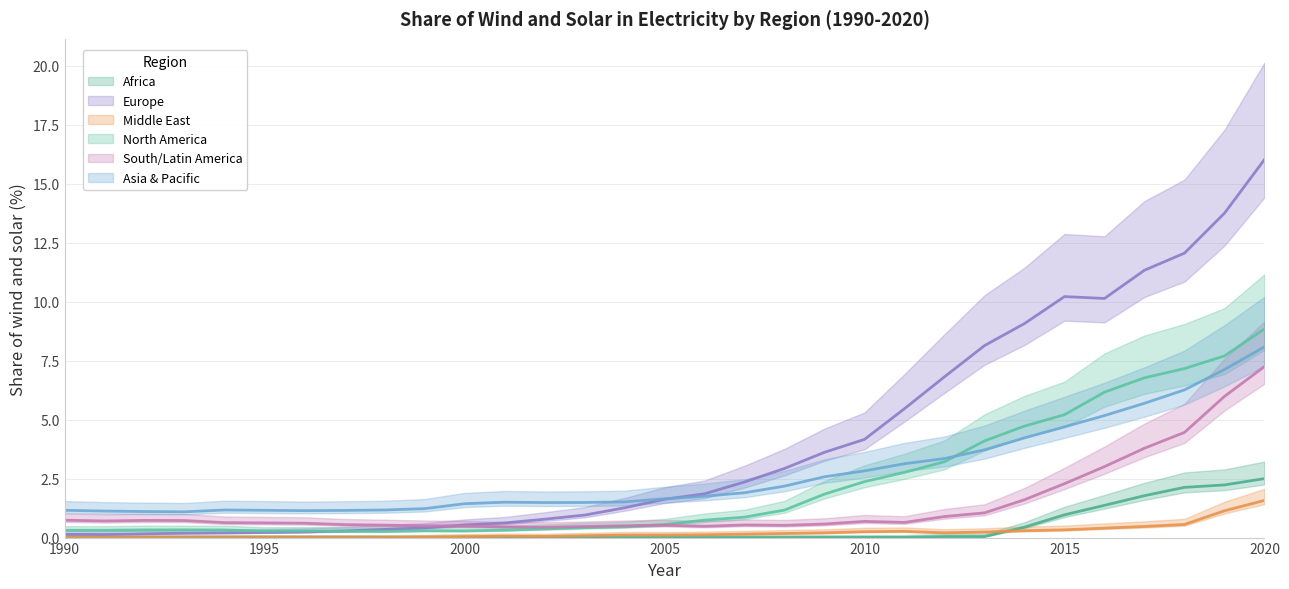

What is the difference between the maximum and minimum values in the Asia & Pacific series?

7.0